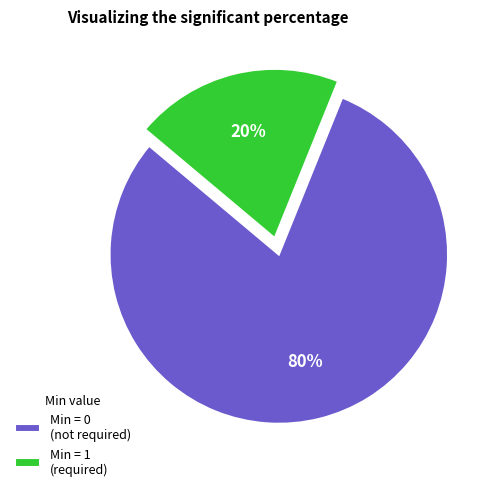

Is the sum of Min = 0 (not required) and Min = 1 (required) greater than half?

Yes